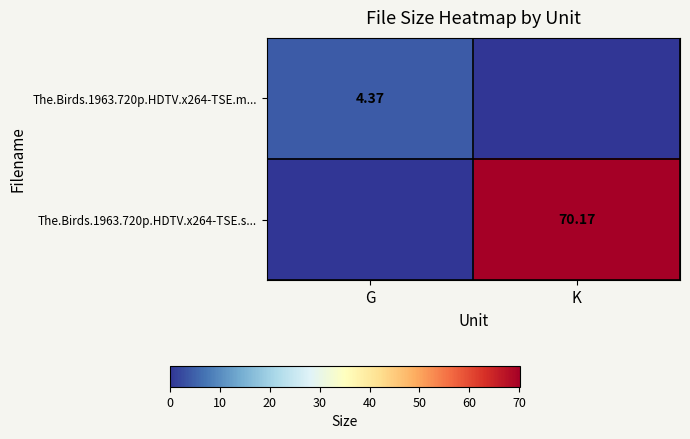

Is the value of The.Birds.1963.720p.HDTV.x264-TSE.m... at G greater than the value of The.Birds.1963.720p.HDTV.x264-TSE.s... at K?

No